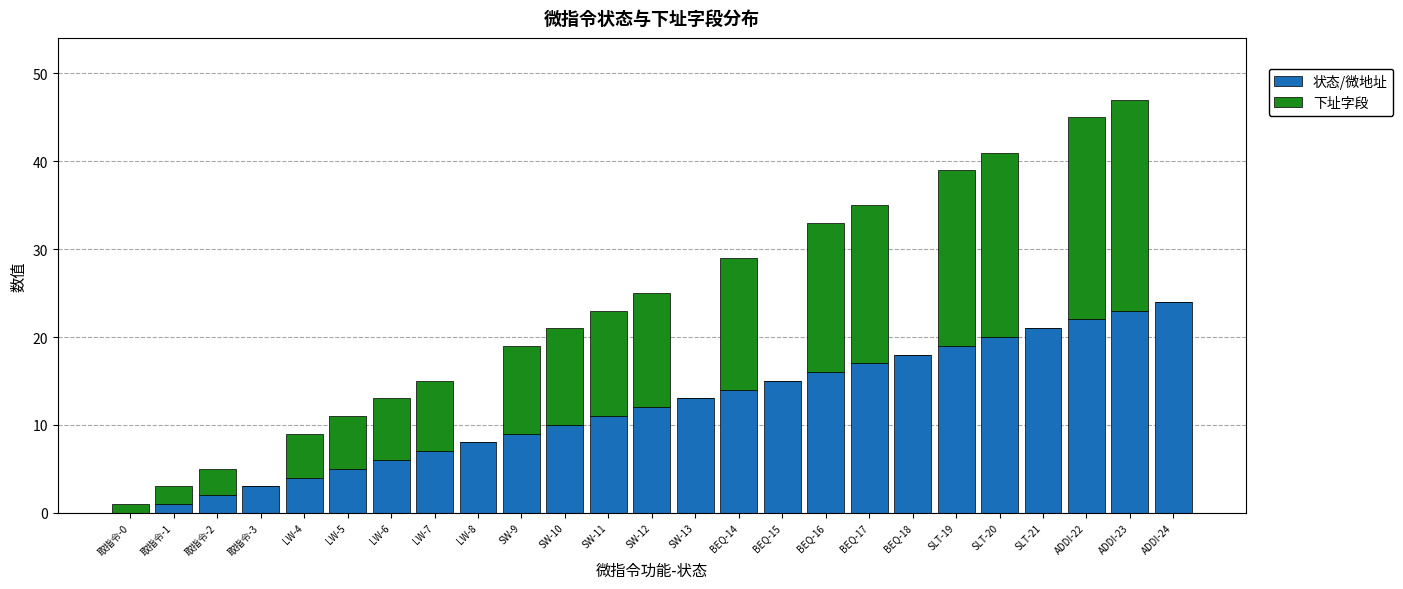

At which label is 状态/微地址 closest to 12?

SW-12